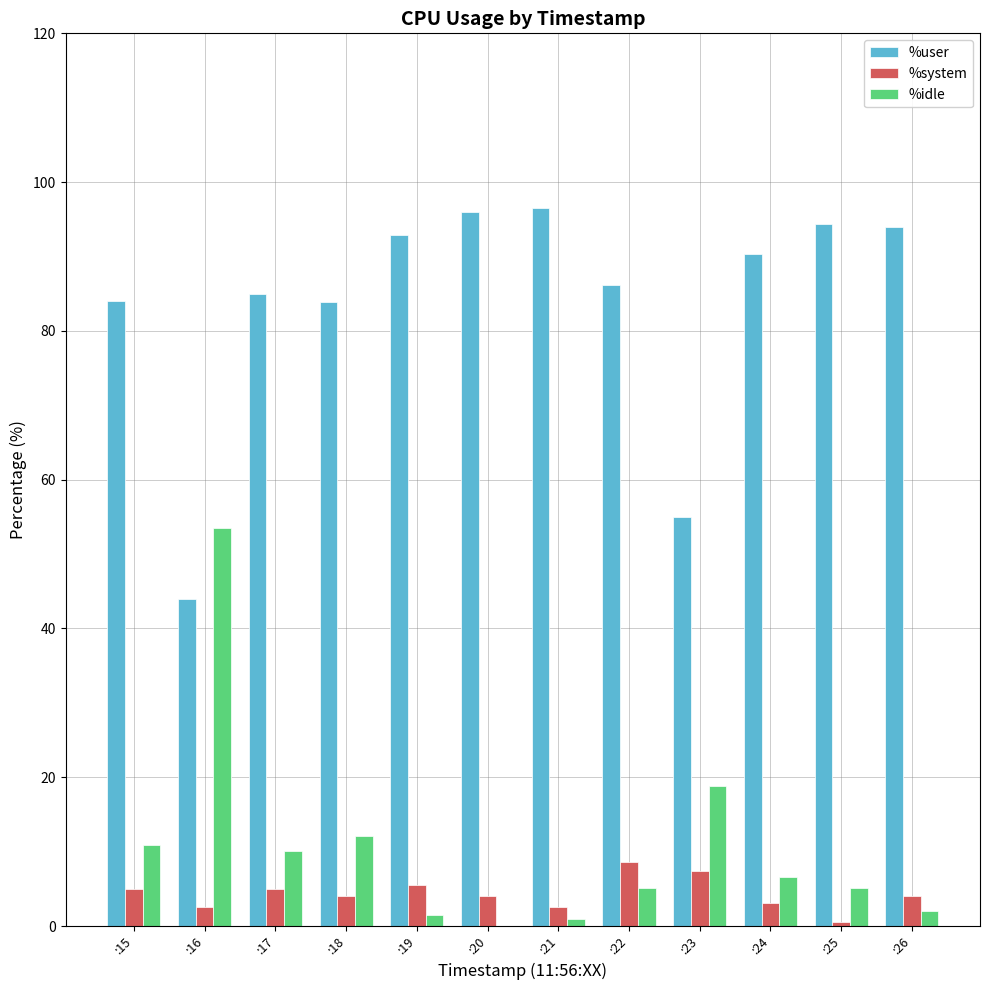

Is it true that %idle equals 5.1 at :25?

True